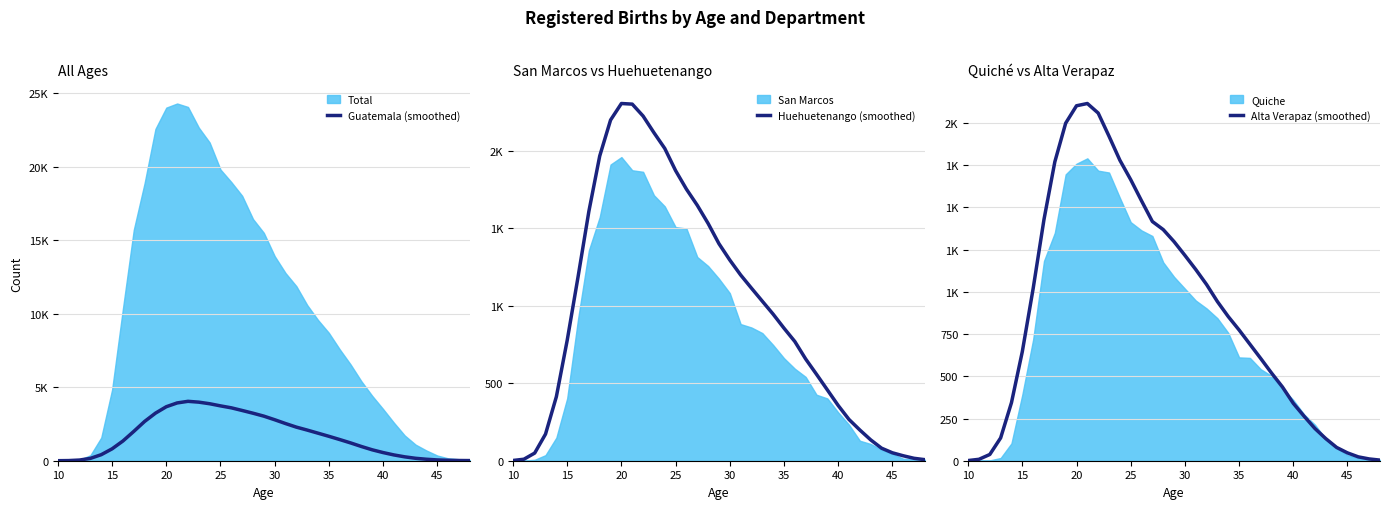

True or false: Alta Verapaz (smoothed) and Huehuetenango (smoothed) cross at least once.

False